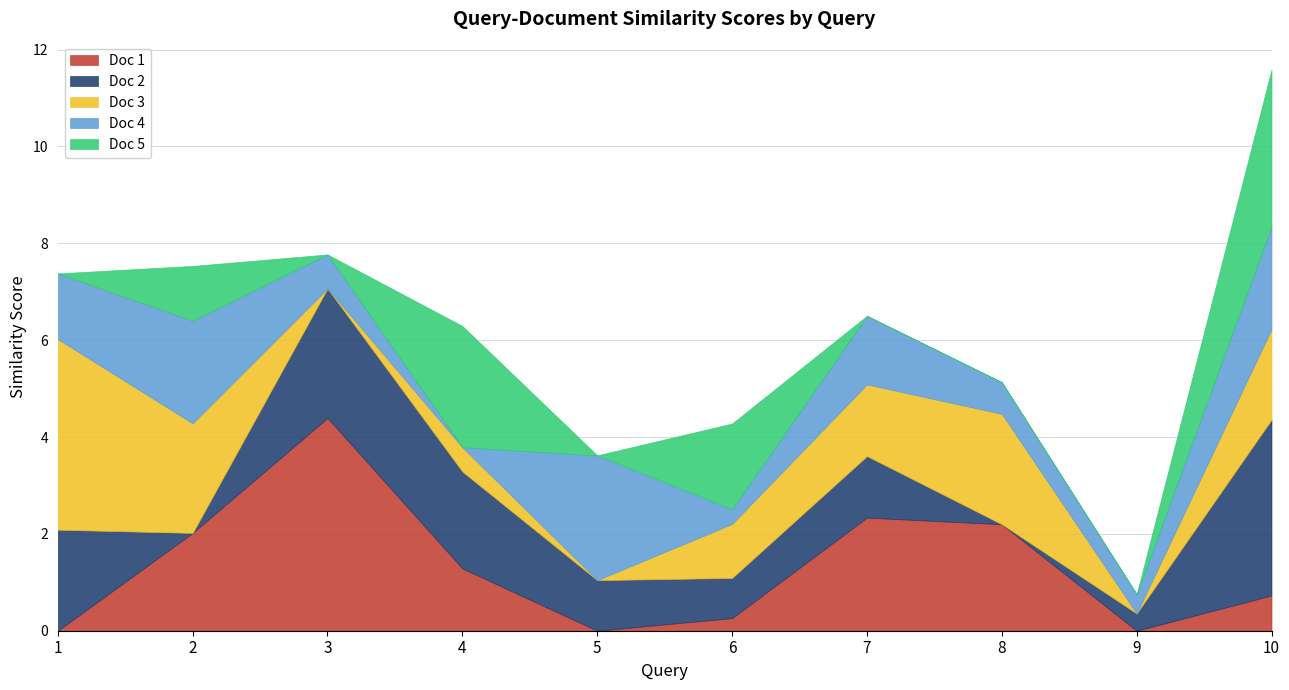

Reading right to left, transcribe all the data shown in this chart.

Doc 1: 10=0.7	9=0.0	8=2.2	7=2.3	6=0.3	5=0.0	4=1.3	3=4.4	2=2.0	1=0.0
Doc 2: 10=3.6	9=0.4	8=0.0	7=1.3	6=0.8	5=1.0	4=2.0	3=2.7	2=0.0	1=2.1
Doc 3: 10=1.9	9=0.0	8=2.3	7=1.5	6=1.1	5=0.0	4=0.5	3=0.0	2=2.3	1=3.9
Doc 4: 10=2.1	9=0.4	8=0.7	7=1.4	6=0.3	5=2.6	4=0.0	3=0.7	2=2.1	1=1.4
Doc 5: 10=3.2	9=0.0	8=0.0	7=0.0	6=1.8	5=0.0	4=2.5	3=0.0	2=1.1	1=0.0